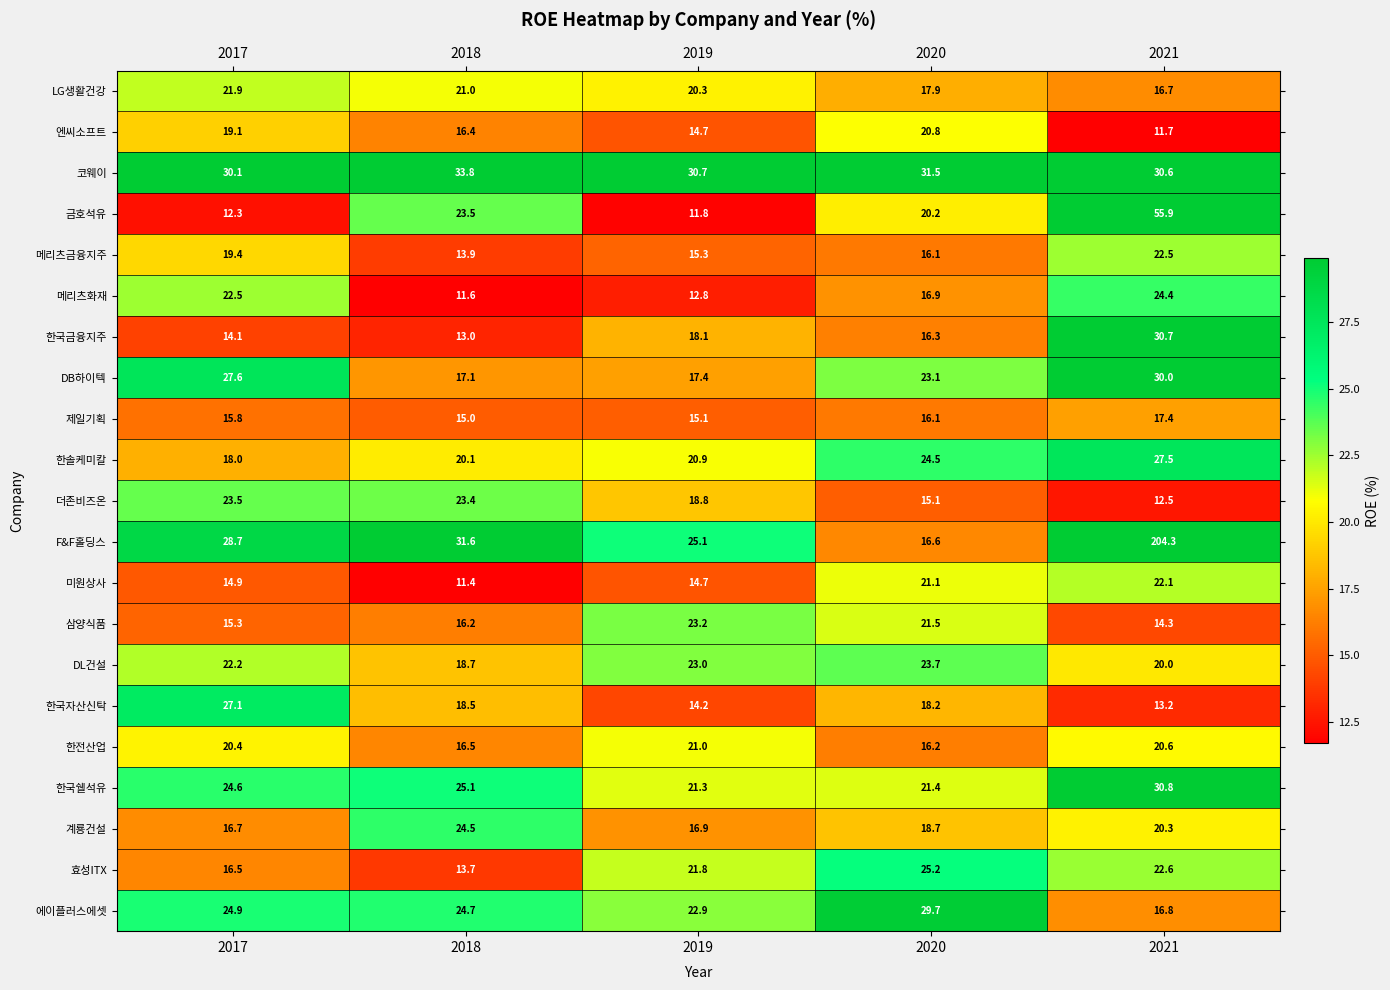

How many distinct data groups are displayed?

21